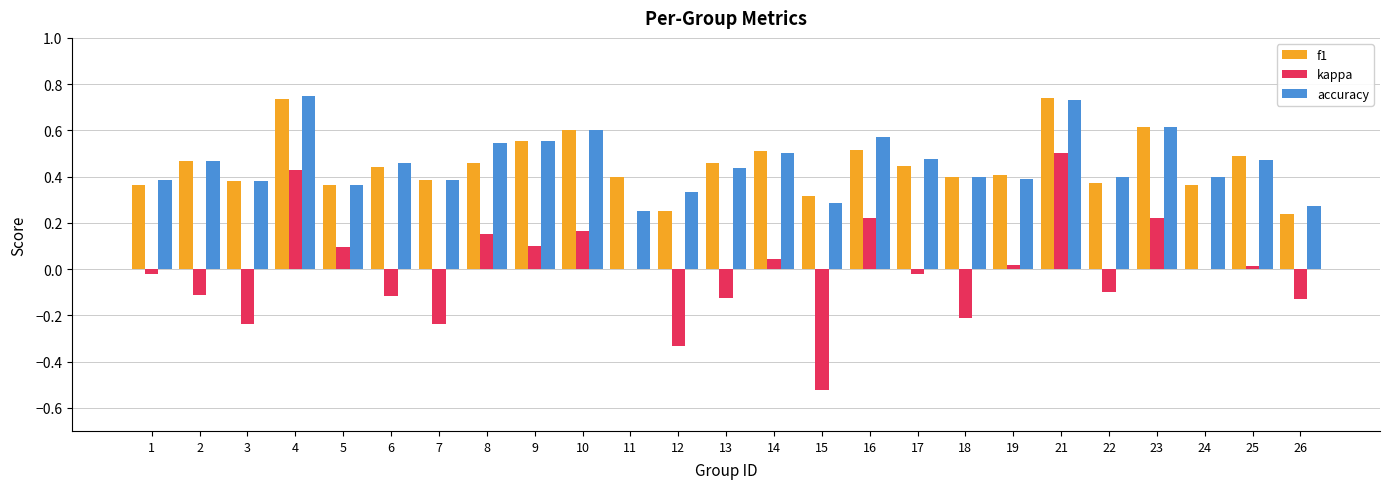

Is it true that kappa equals -0.1 at 13?

True